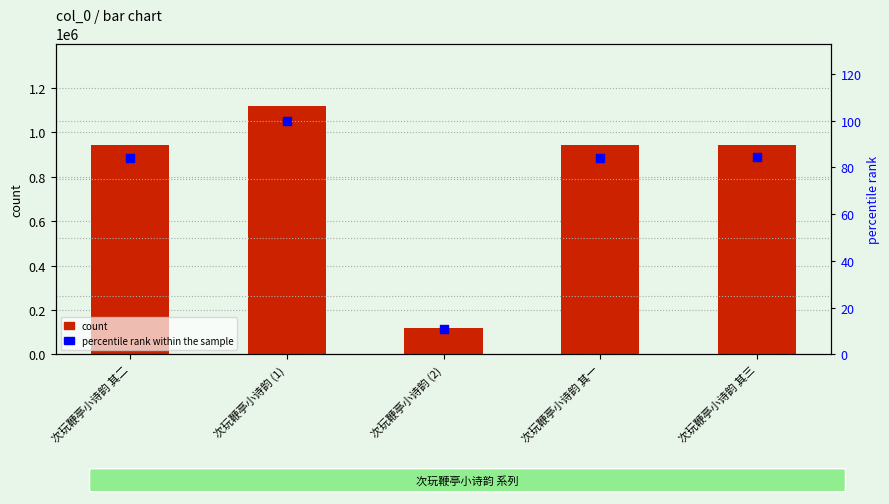

Which series reaches the maximum Y coordinate?

col_0